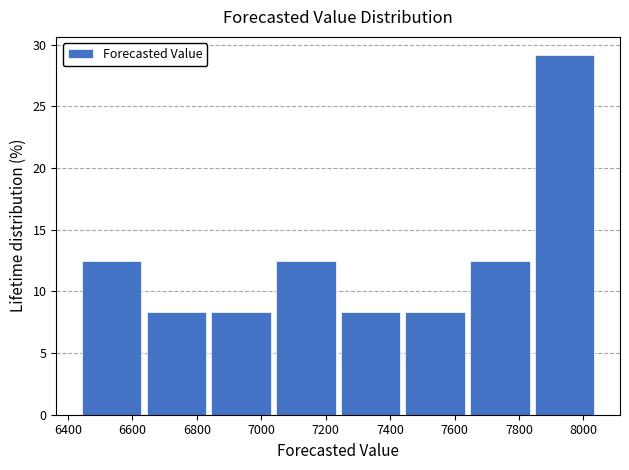

How tall is the bar that spans 6640 to 6840 on the x-axis? Neither the bar edges nor the heights are printed on the chart, so give them approximately, as read against the axes.

8.5